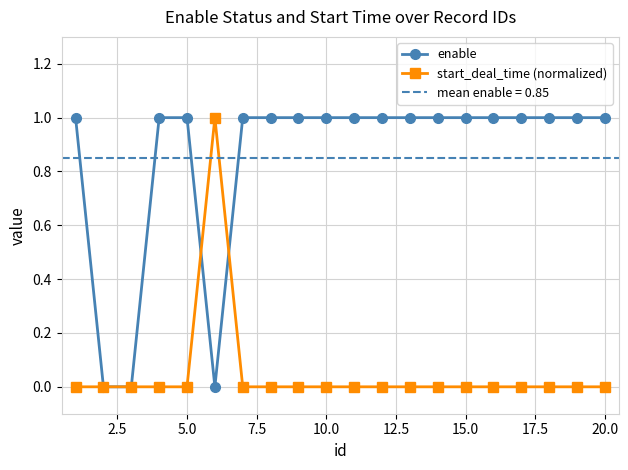

True or false: enable has a value of 1 at 10.0.

True